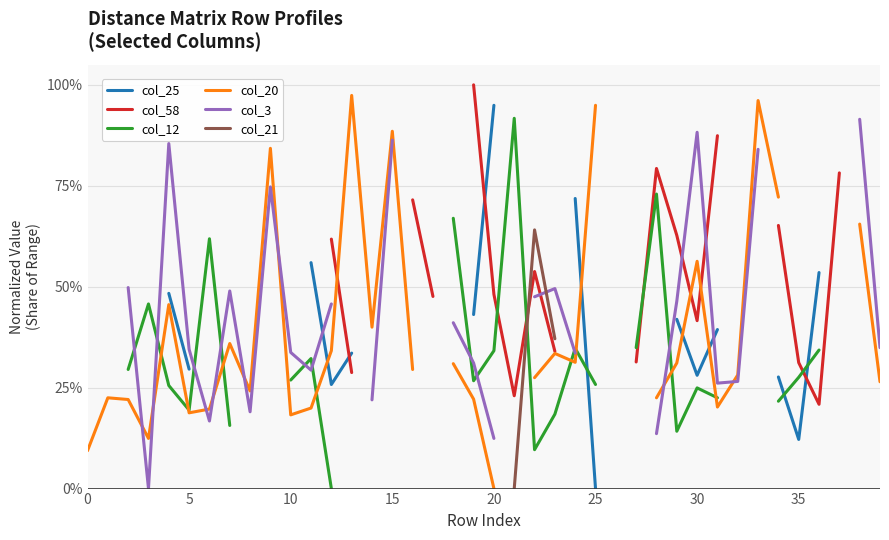

Which series ends up on top after the final intersection of col_25 and col_12?

col_25